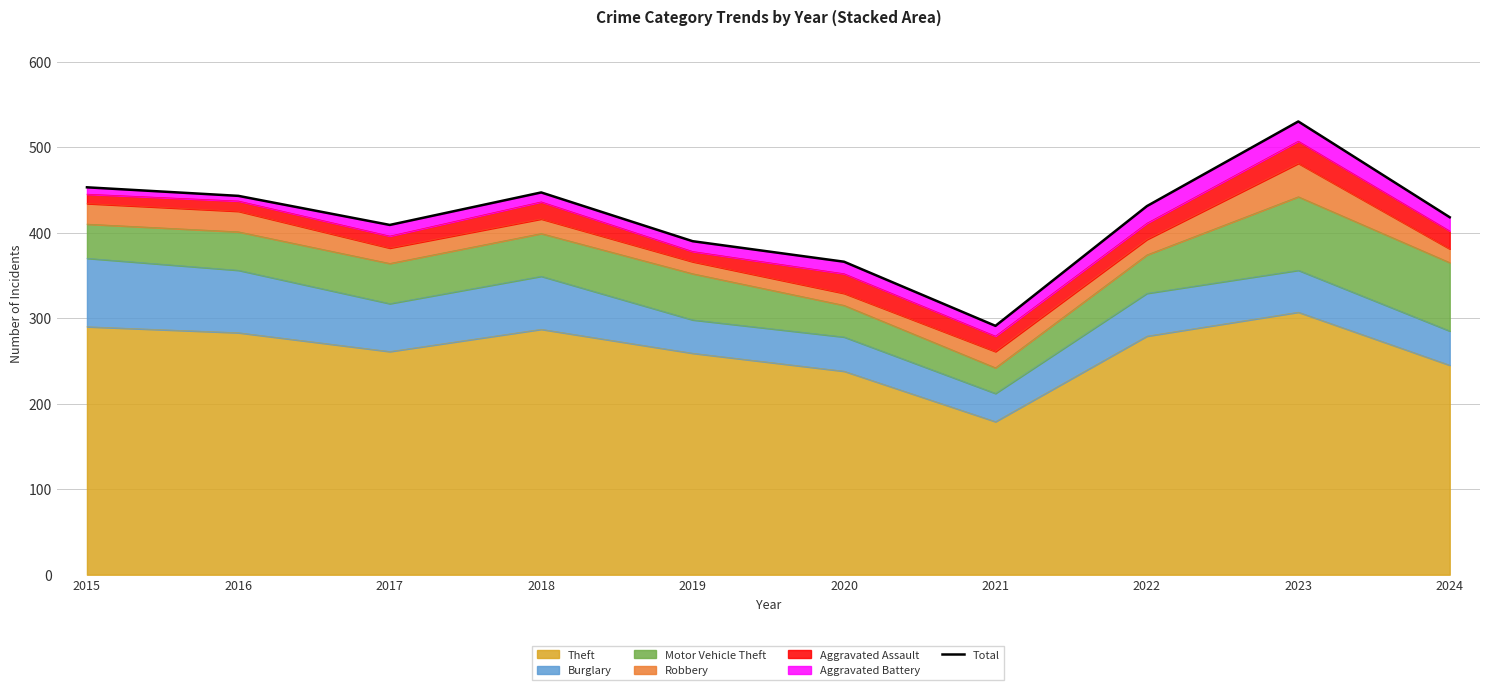

How many values are below 431?

5